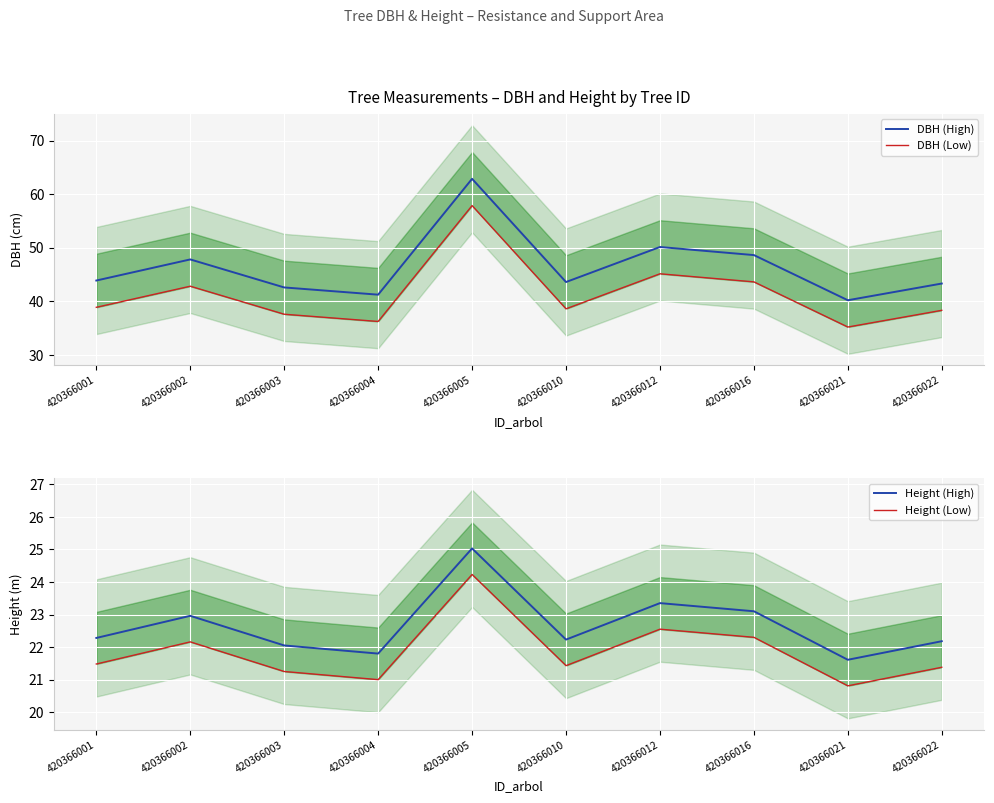

What is the minimum value shown in the chart?

20.8